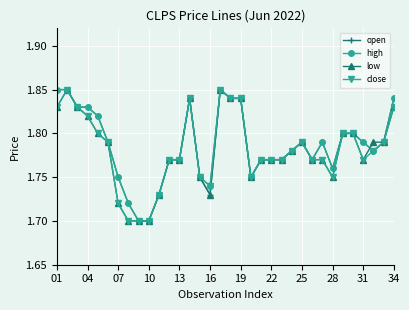

At how many categories does at least one series exceed 1?

34